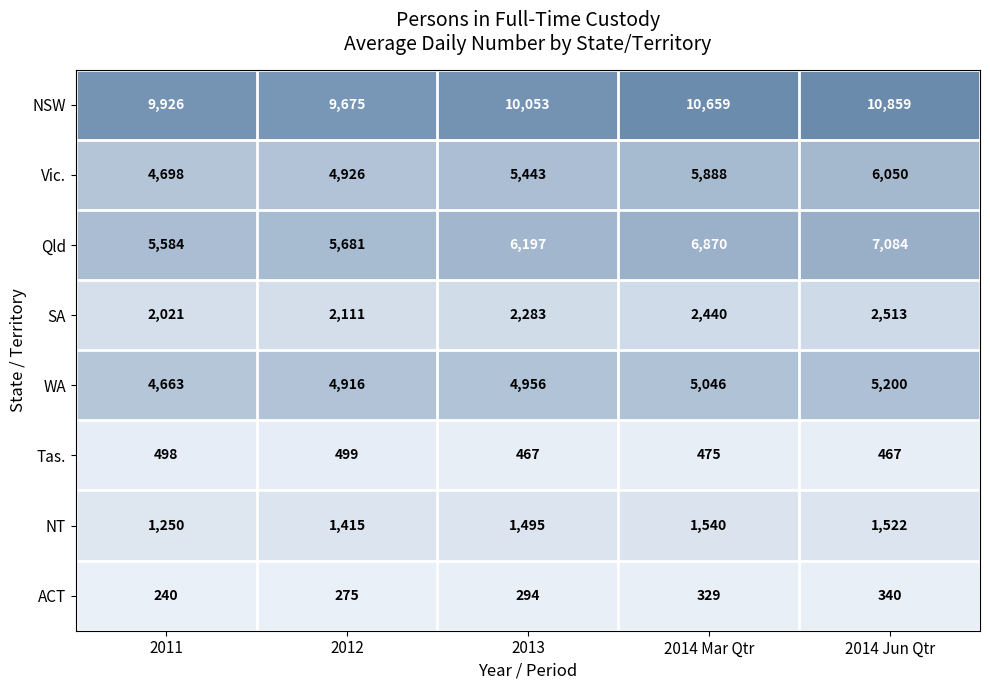

What is the greatest value displayed?

10859